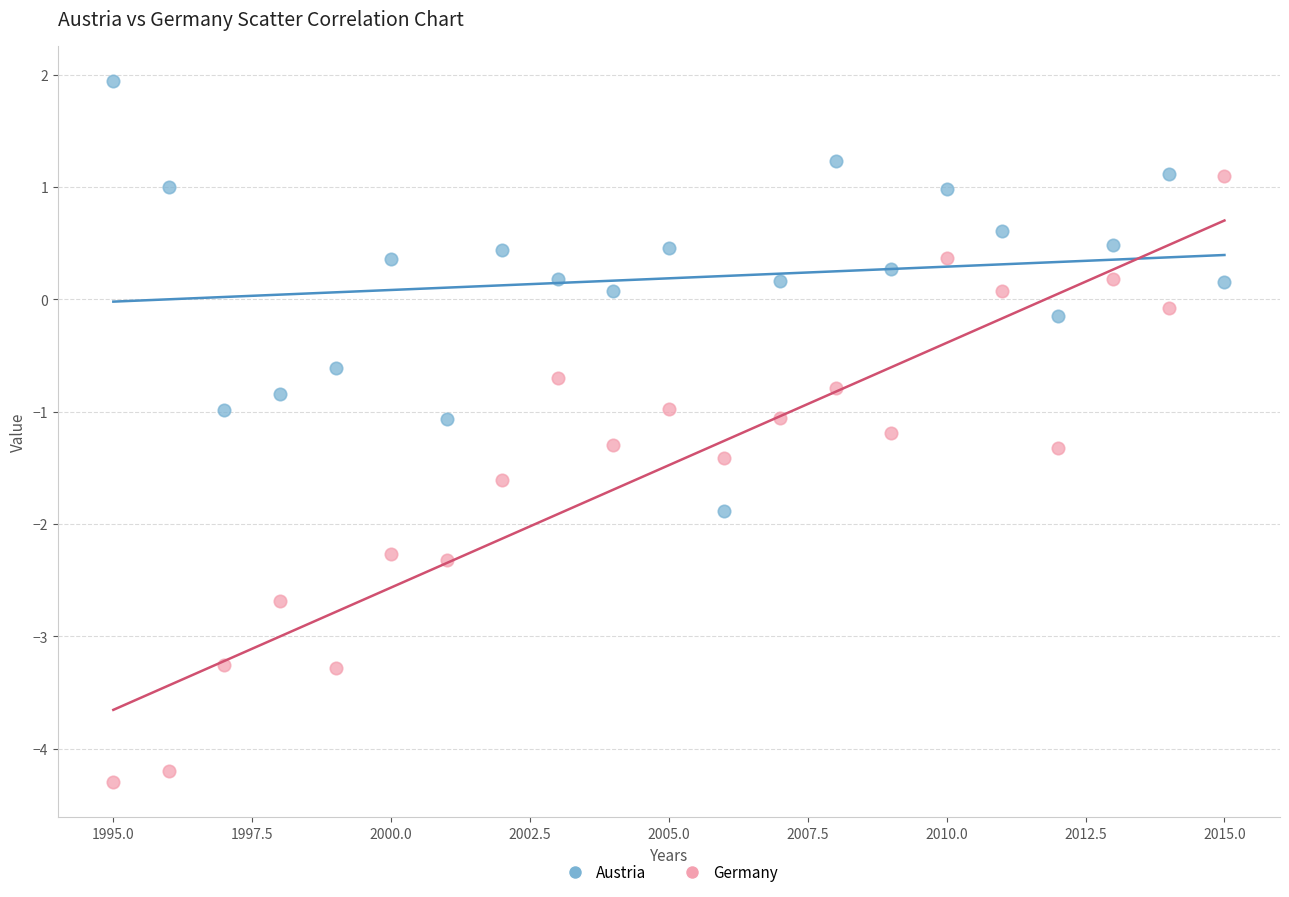

Across all data points, what is the range of X values (max minus min)?

20.0